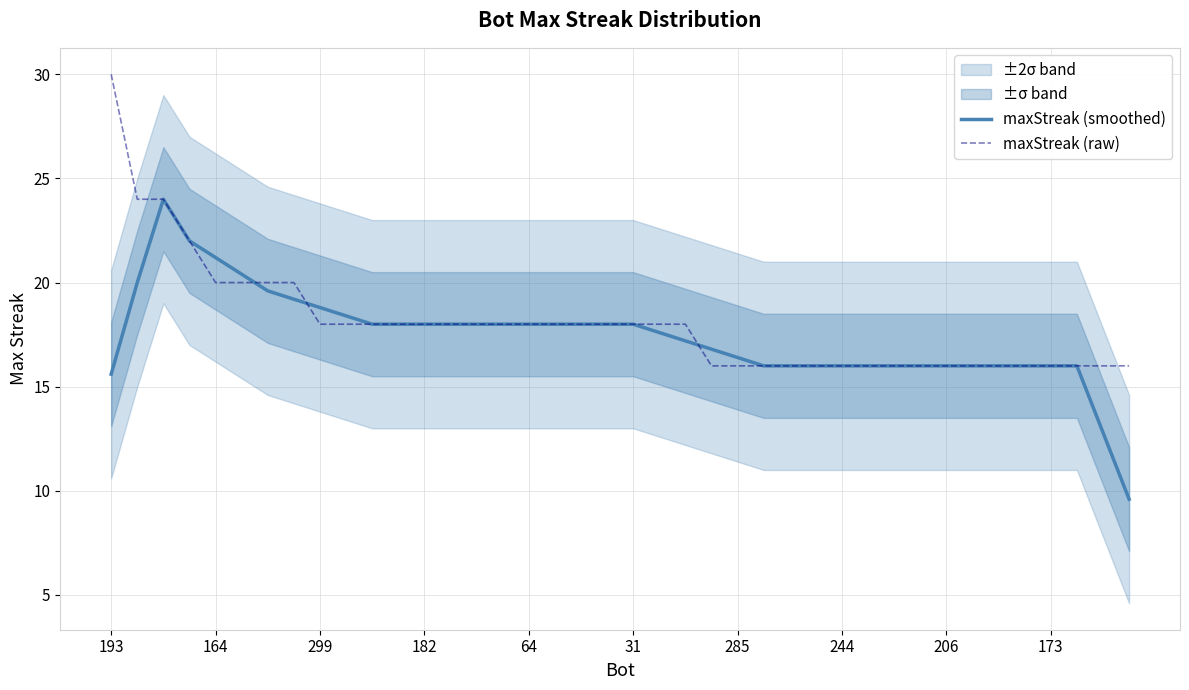

Which category has the lowest value in the maxStreak (smoothed) series?

39